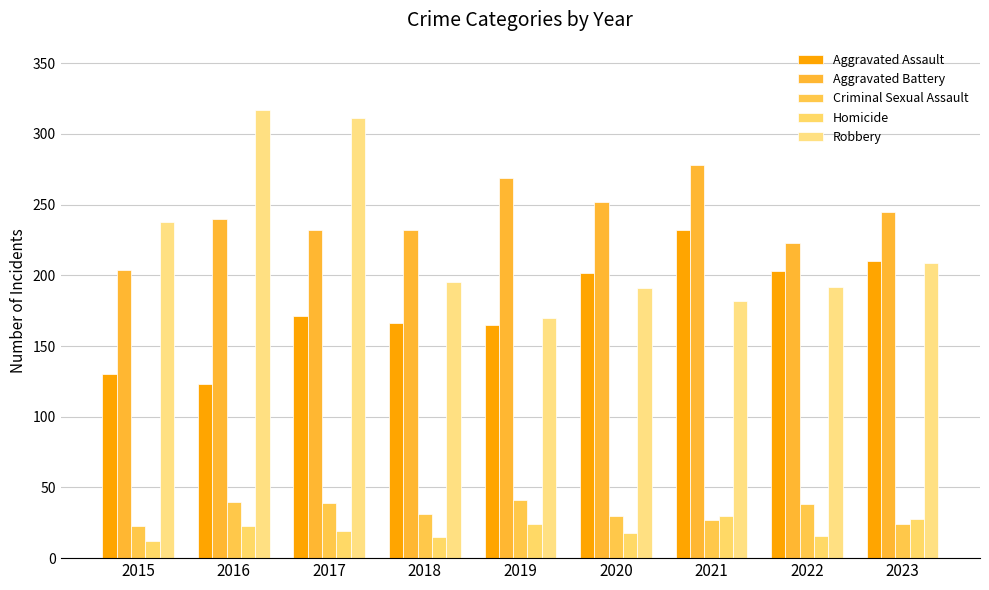

What are all the series names shown in the legend?

Aggravated Assault, Aggravated Battery, Criminal Sexual Assault, Homicide, Robbery